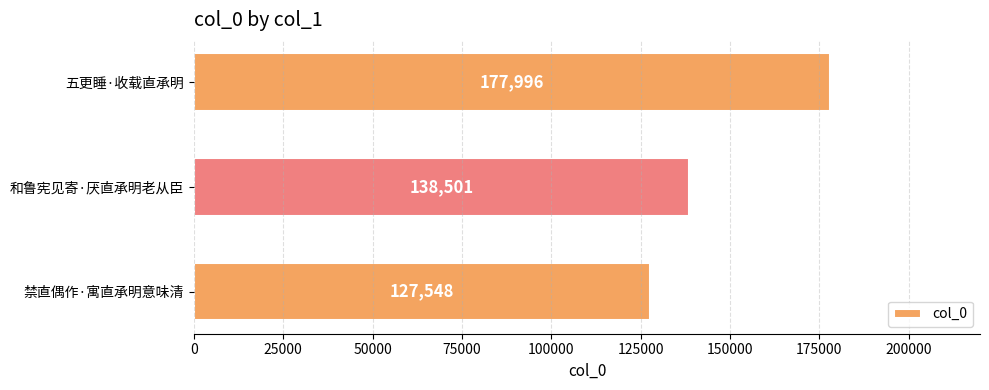

How many values are between 127548 and 177996?

3